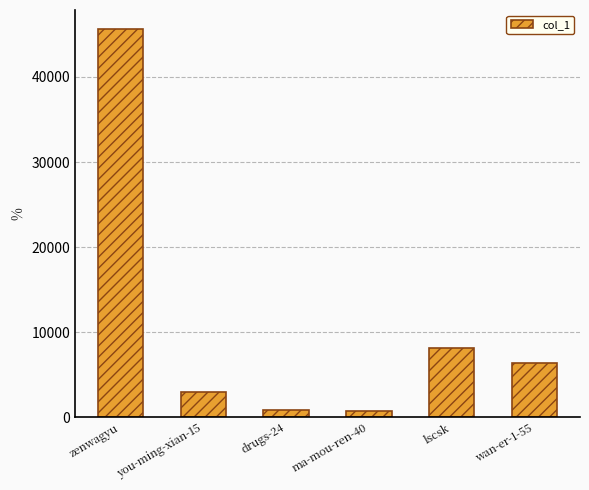

What is the difference between the maximum and second lowest values?

44727